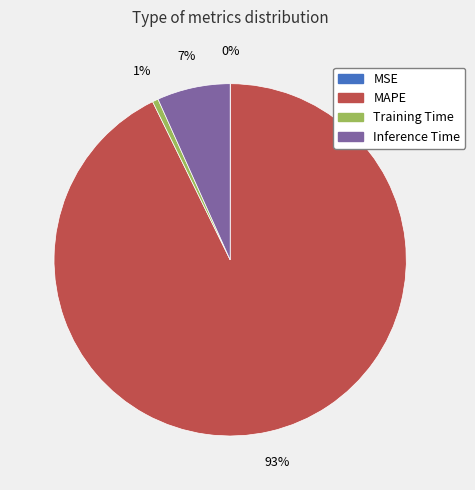

What is the largest slice in the pie chart?

MAPE